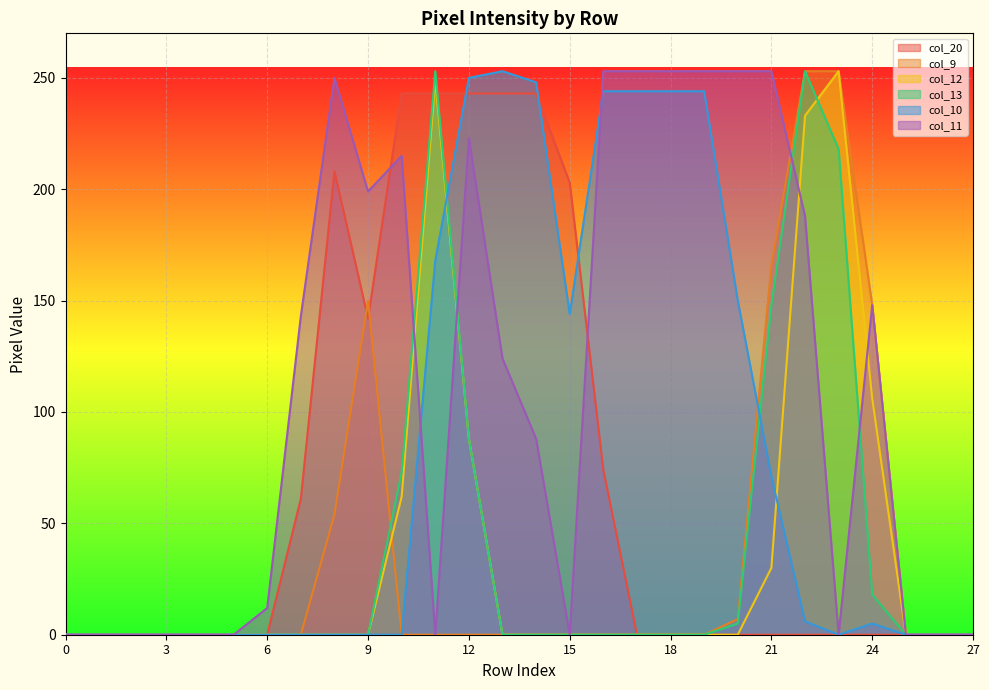

How many values in col_12 are above zero?

7